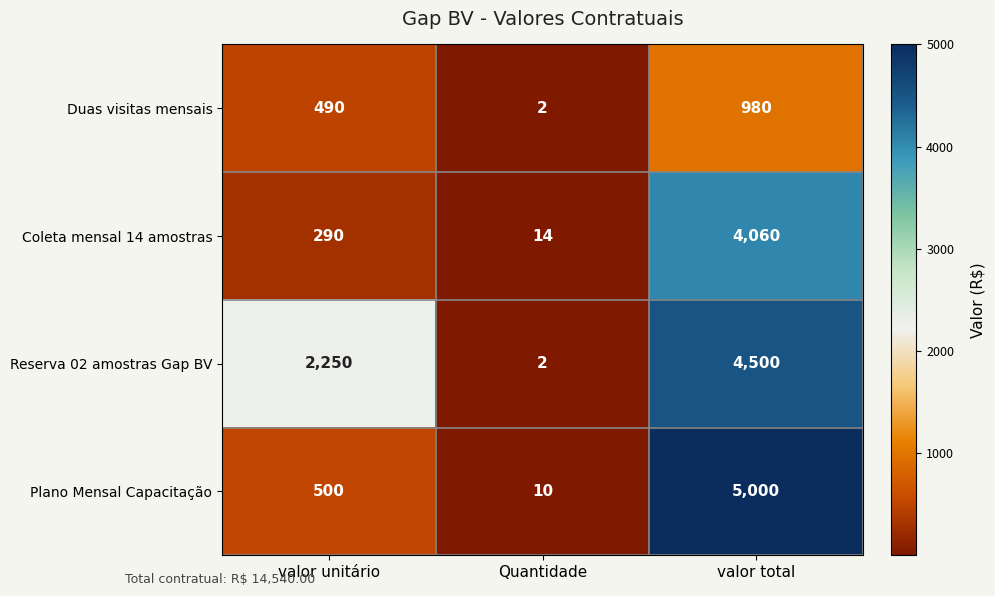

At which category does the chart reach its peak across all series?

valor total